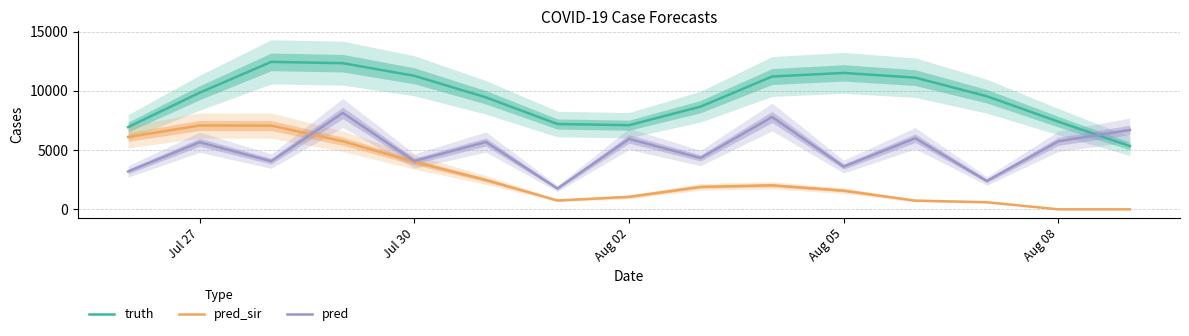

True or false: truth and pred_sir intersect in this chart.

False